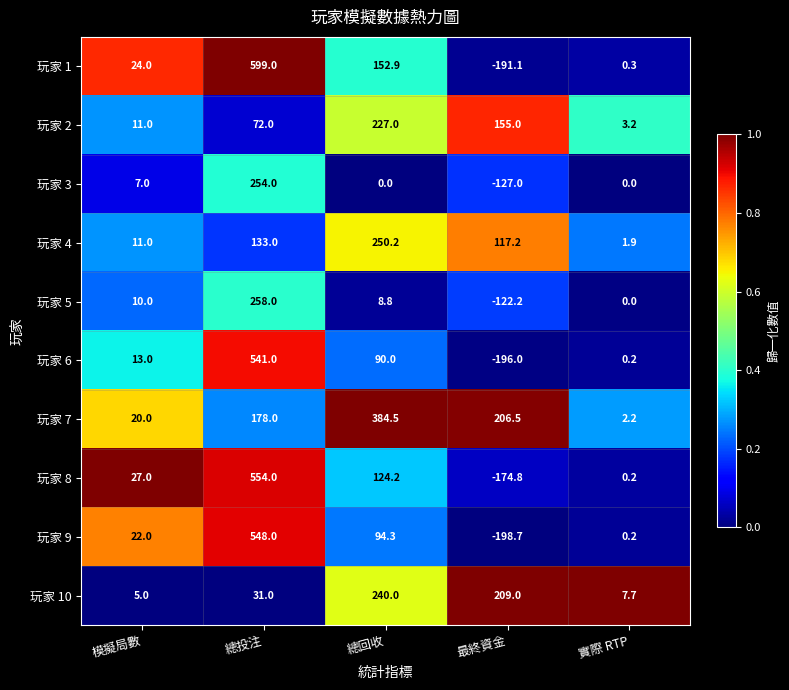

What is the difference between the 玩家 8 values at 最終資金 and 總回收?

299.0